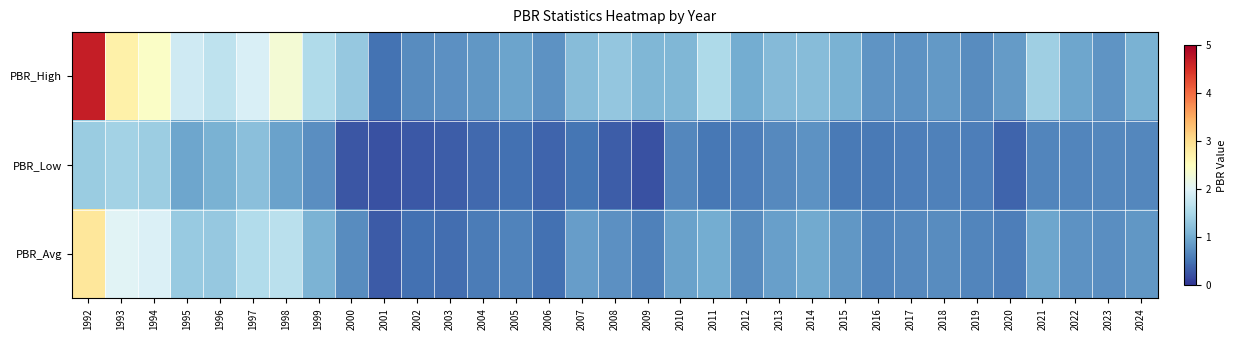

Reading left to right, extract all data points from this chart.

PBR_High: 1992=4.7	1993=2.7	1994=2.4	1995=1.8	1996=1.7	1997=1.9	1998=2.3	1999=1.6	2000=1.3	2001=0.5	2002=0.7	2003=0.8	2004=0.8	2005=0.9	2006=0.8	2007=1.2	2008=1.3	2009=1.1	2010=1.1	2011=1.5	2012=1.0	2013=1.2	2014=1.2	2015=1.1	2016=0.8	2017=0.8	2018=0.8	2019=0.7	2020=0.8	2021=1.4	2022=0.9	2023=0.8	2024=1.1
PBR_Low: 1992=1.4	1993=1.4	1994=1.4	1995=0.9	1996=1.1	1997=1.2	1998=0.9	1999=0.7	2000=0.3	2001=0.2	2002=0.3	2003=0.3	2004=0.4	2005=0.5	2006=0.4	2007=0.5	2008=0.3	2009=0.2	2010=0.7	2011=0.5	2012=0.6	2013=0.7	2014=0.8	2015=0.6	2016=0.6	2017=0.6	2018=0.6	2019=0.6	2020=0.4	2021=0.7	2022=0.7	2023=0.7	2024=0.7
PBR_Avg: 1992=2.9	1993=2.0	1994=2.0	1995=1.3	1996=1.3	1997=1.6	1998=1.7	1999=1.1	2000=0.7	2001=0.3	2002=0.5	2003=0.5	2004=0.6	2005=0.6	2006=0.5	2007=0.9	2008=0.8	2009=0.6	2010=0.9	2011=1.0	2012=0.7	2013=0.9	2014=1.0	2015=0.8	2016=0.7	2017=0.7	2018=0.7	2019=0.7	2020=0.6	2021=0.9	2022=0.8	2023=0.7	2024=0.8